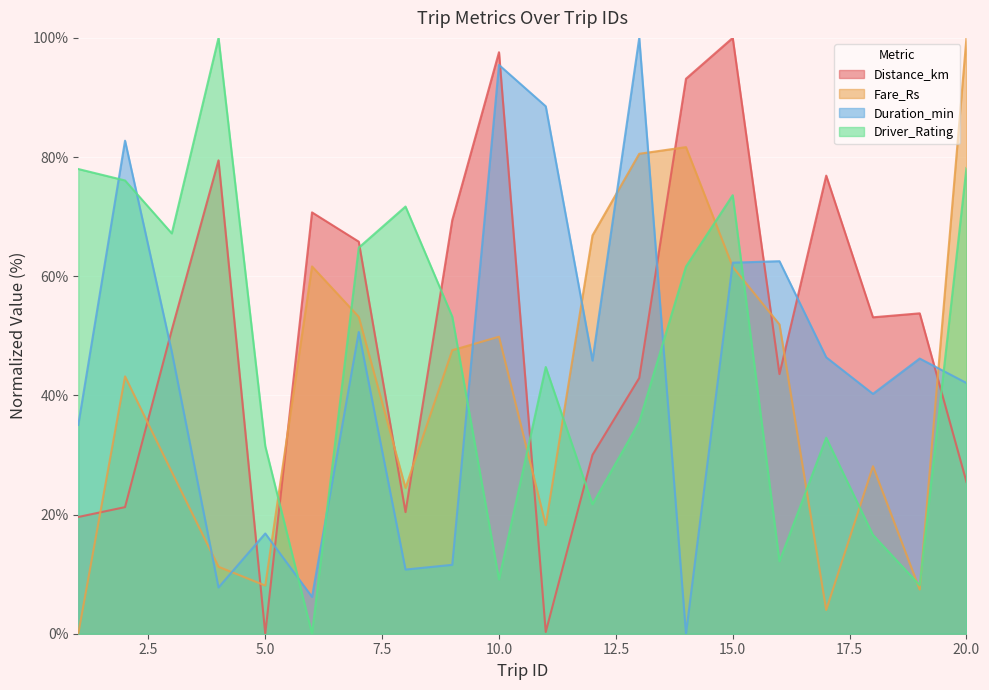

True or false: Duration_min has more than 1 interior local peaks.

True